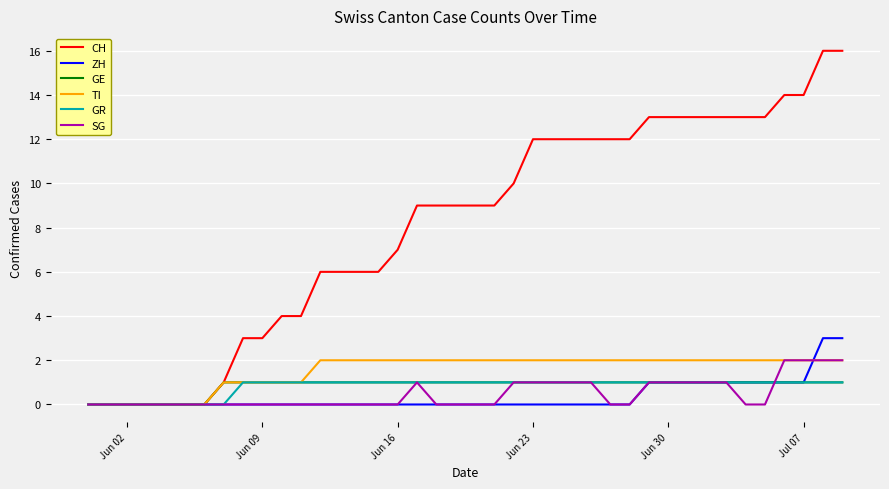

Which series has the largest total across all categories?

CH